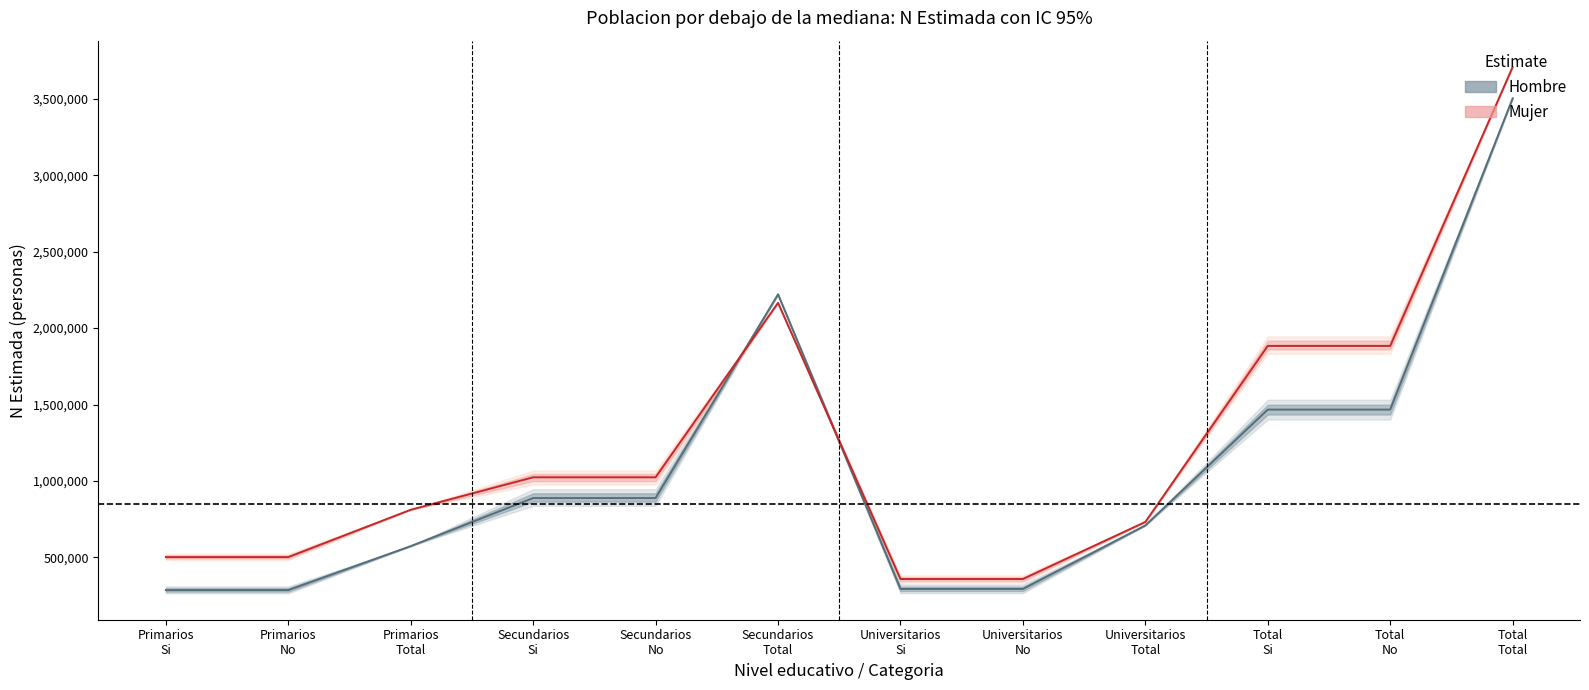

Where is the first local maximum for N_lim_inf_hombre?

Secundarios Total